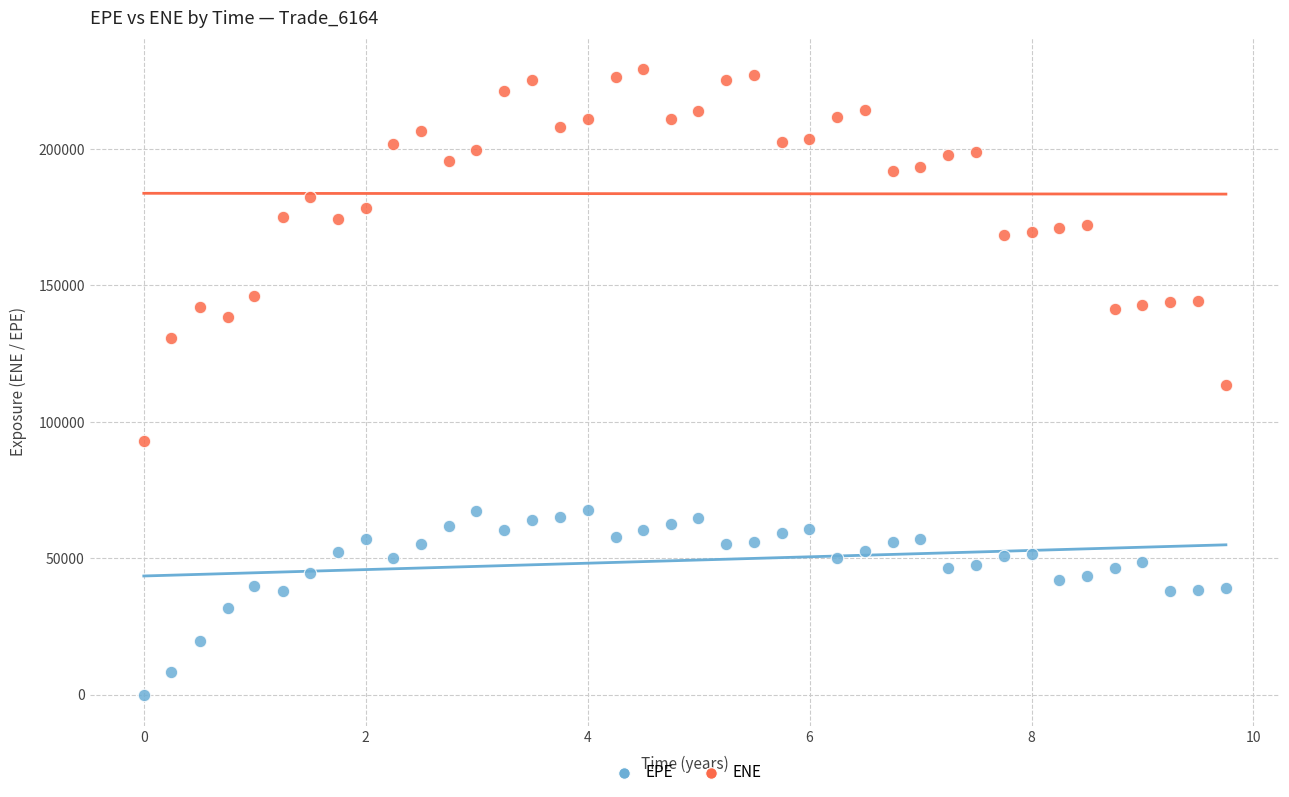

What are all the series names shown in the legend?

EPE, ENE